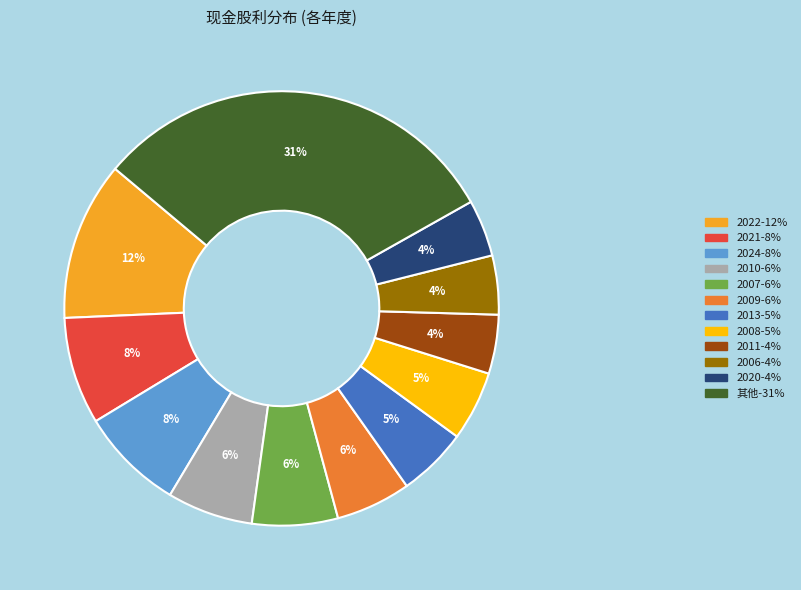

To the nearest percent, what is the average slice percentage?

8%